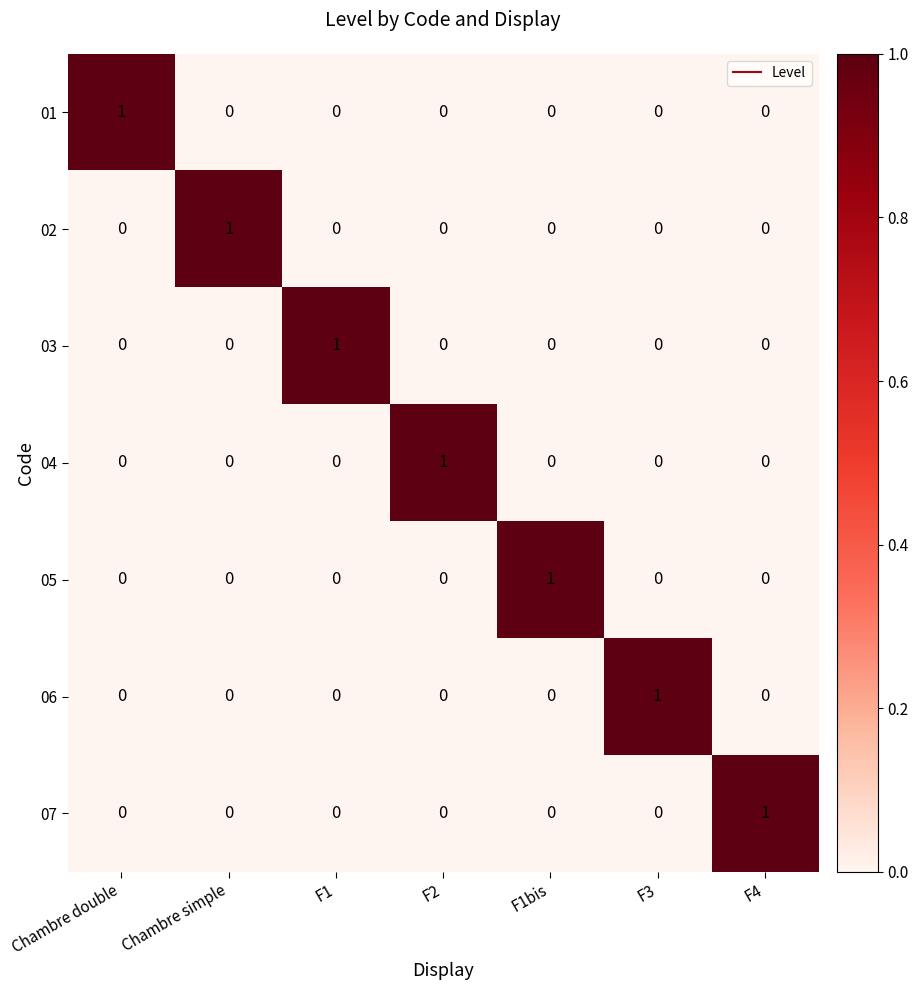

At how many categories does at least one series exceed 0?

7